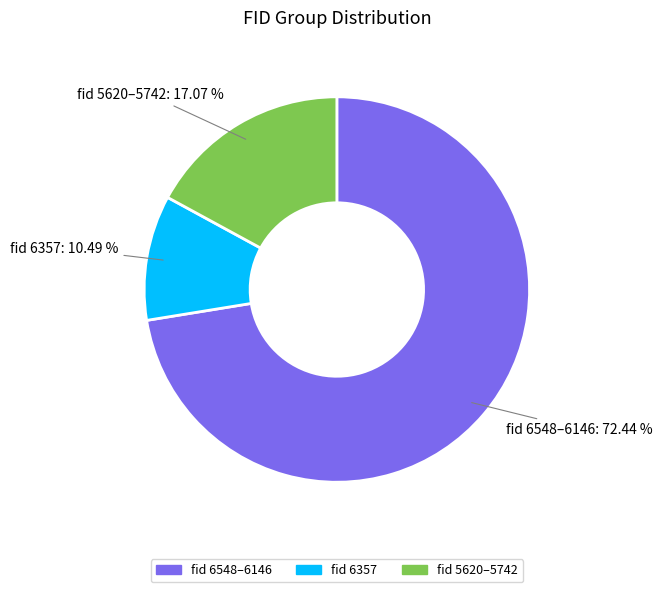

How many slices are in this pie chart?

3